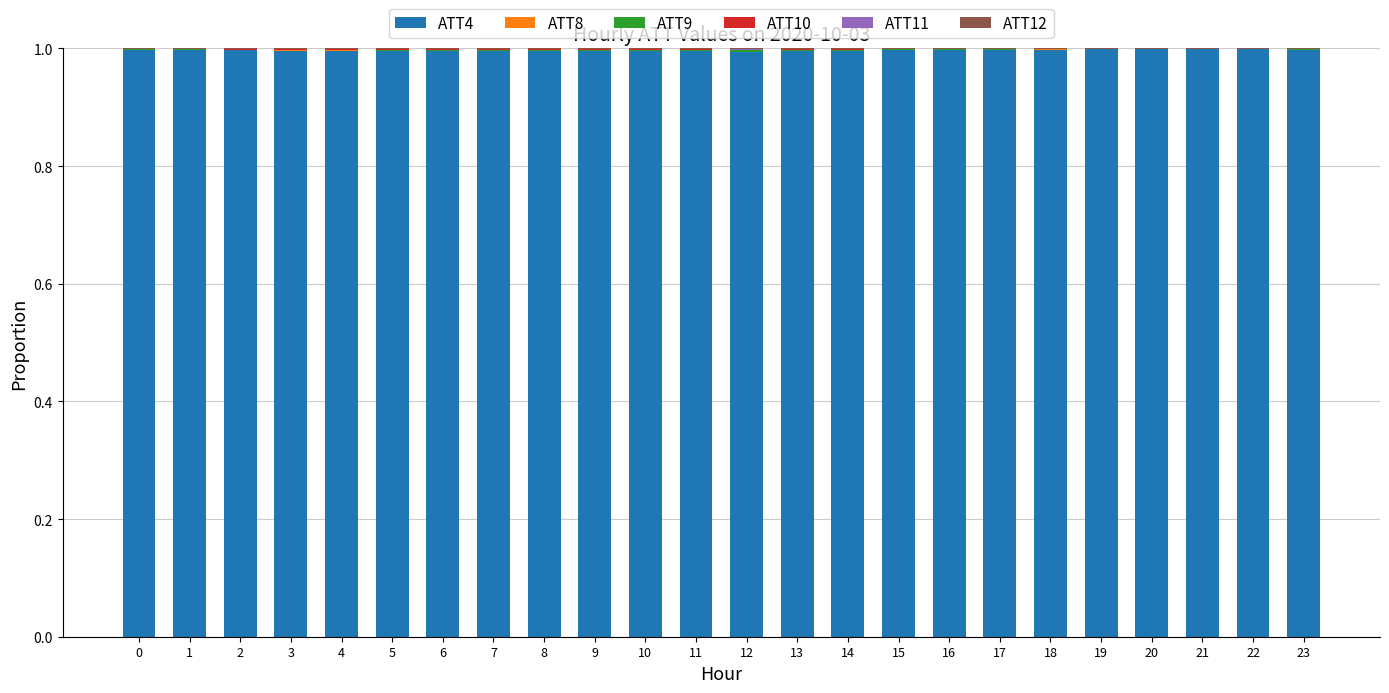

List the labels in order of ATT8 value, largest first.

13, 10, 12, 11, 3, 14, 4, 8, 5, 9, 7, 2, 6, 1, 15, 0, 16, 23, 22, 21, 17, 19, 20, 18